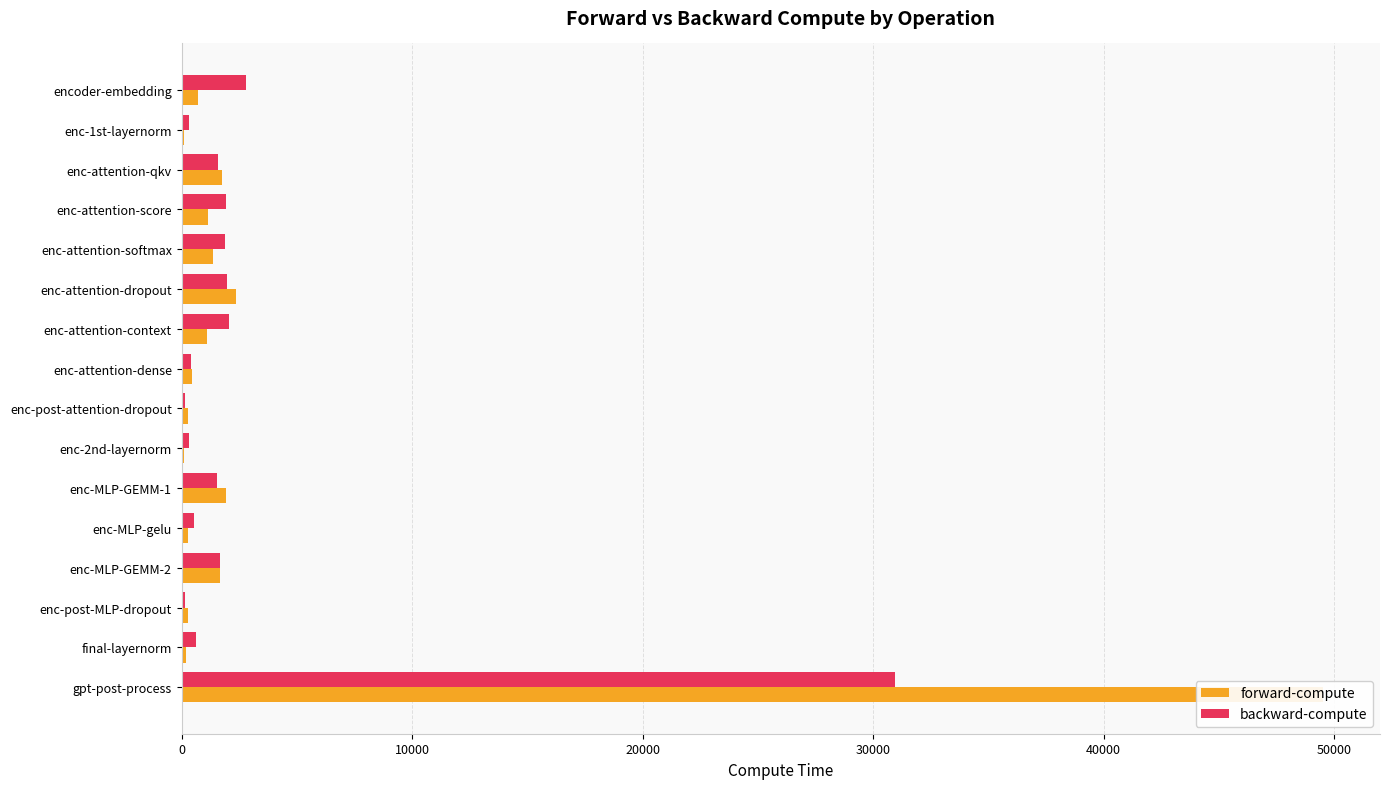

How many bars are there in each group?

2